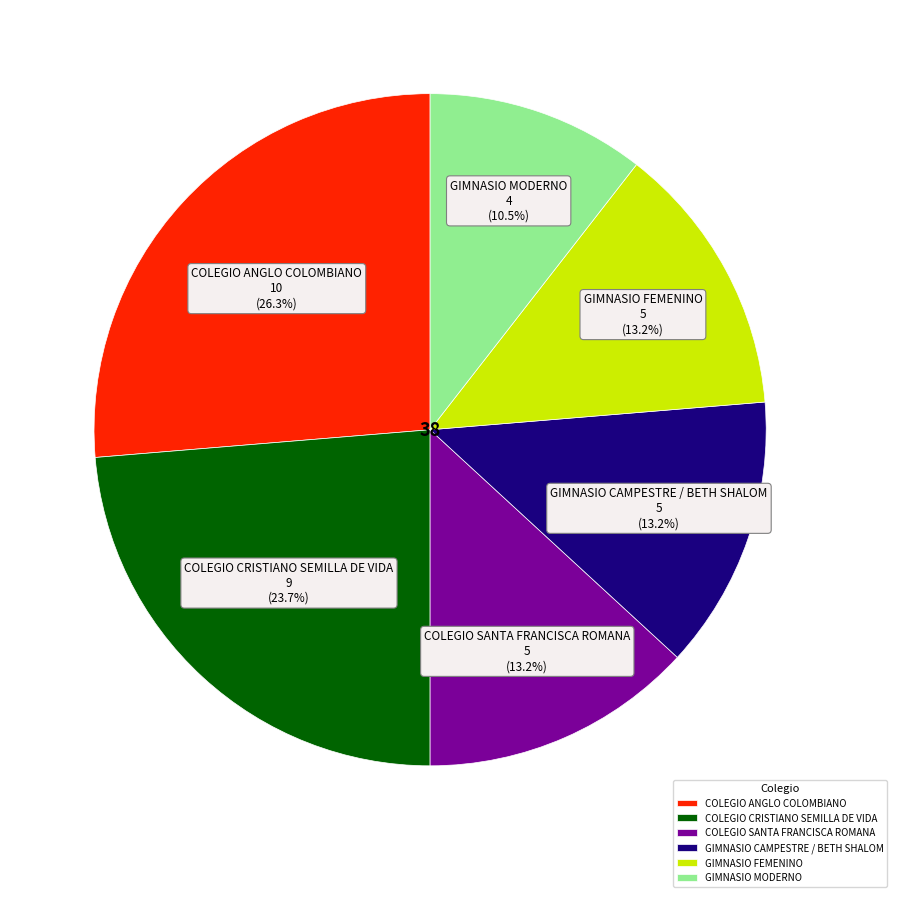

Which slice is the largest?

COLEGIO ANGLO COLOMBIANO